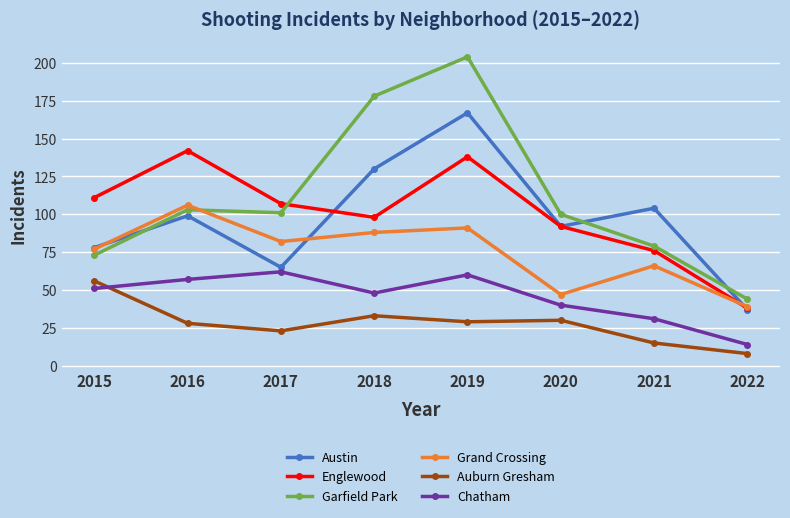

Reading right to left, extract all data points from this chart.

Austin: 37	104	92	167	130	65	99	78
Englewood: 38	76	92	138	98	107	142	111
Garfield Park: 44	79	100	204	178	101	103	73
Grand Crossing: 39	66	47	91	88	82	106	77
Auburn Gresham: 8	15	30	29	33	23	28	56
Chatham: 14	31	40	60	48	62	57	51